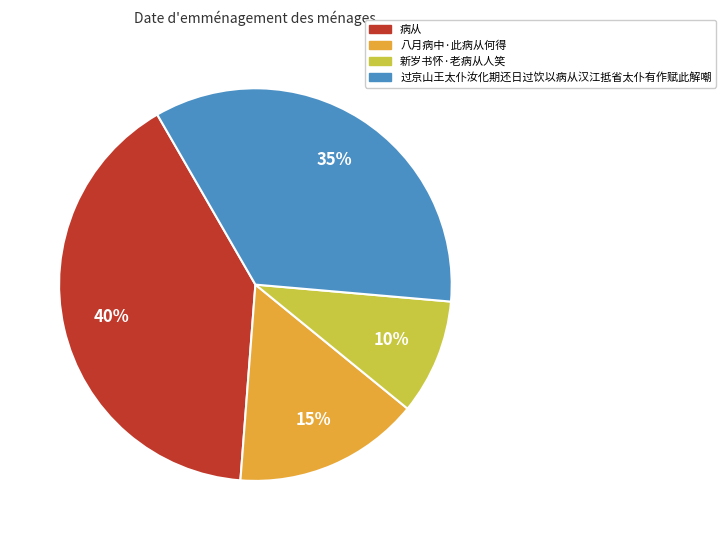

To the nearest percent, what portion does 过京山王太仆汝化期还日过饮以病从汉江抵省太仆有作赋此解嘲 represent?

35%